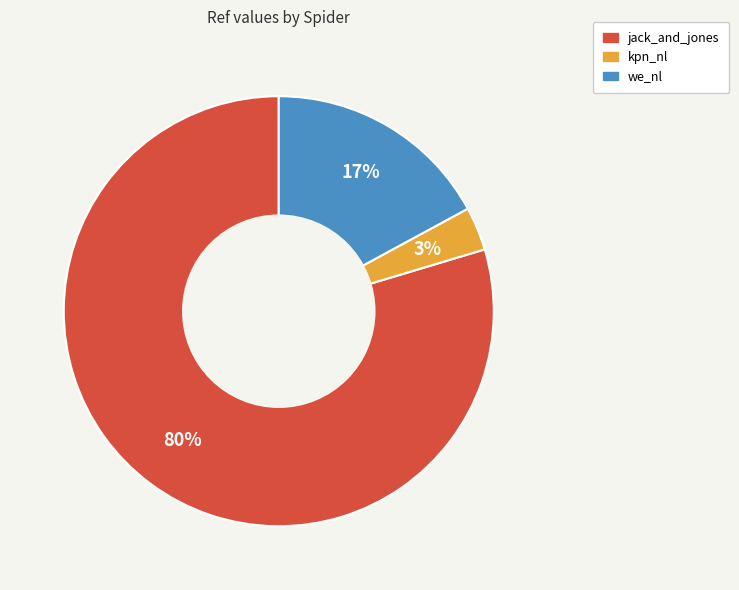

What percentage is the we_nl slice, to the nearest percent?

17%